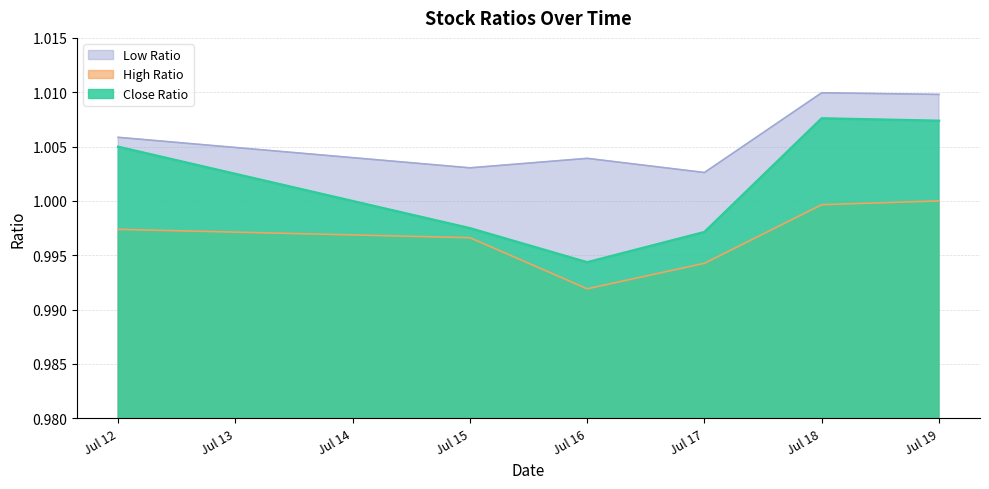

What is the smallest value displayed?

1.0